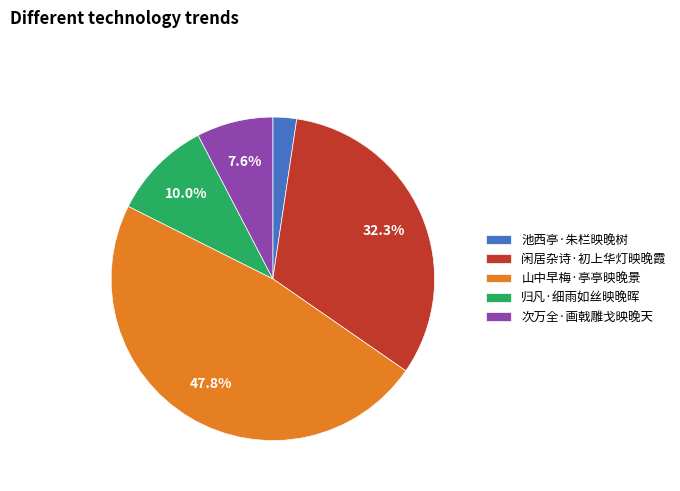

Is there any slice that represents more than half of the pie?

No